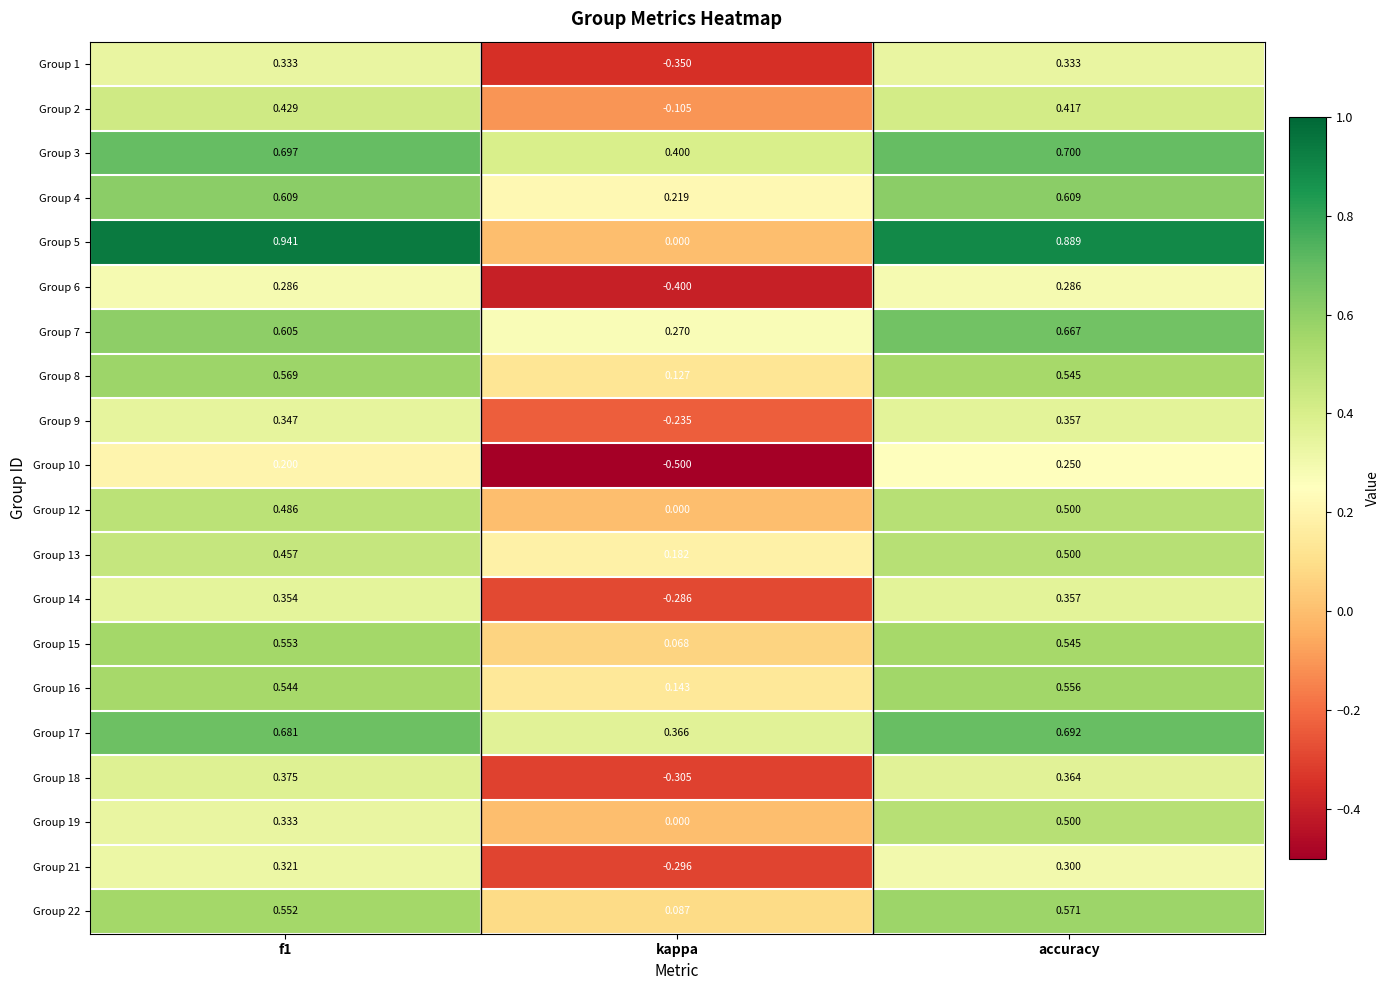

At which label does Group 6 reach its minimum?

kappa